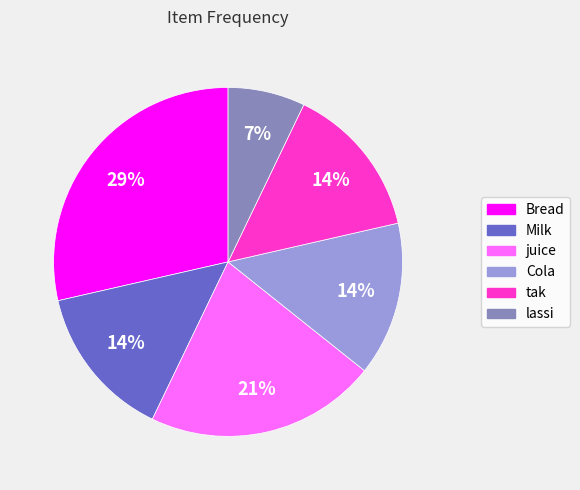

Does lassi represent more than half of the total?

No